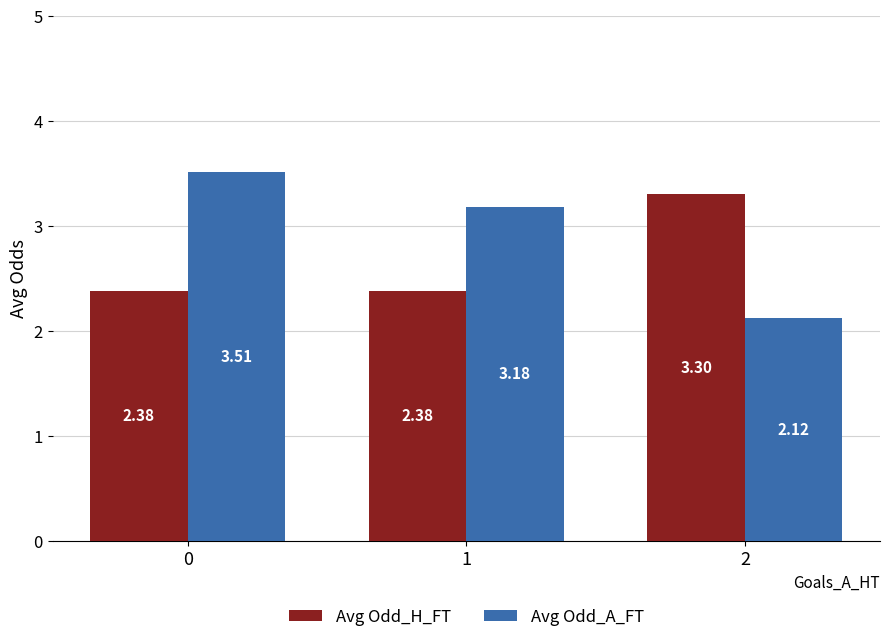

How many groups of bars are there?

3